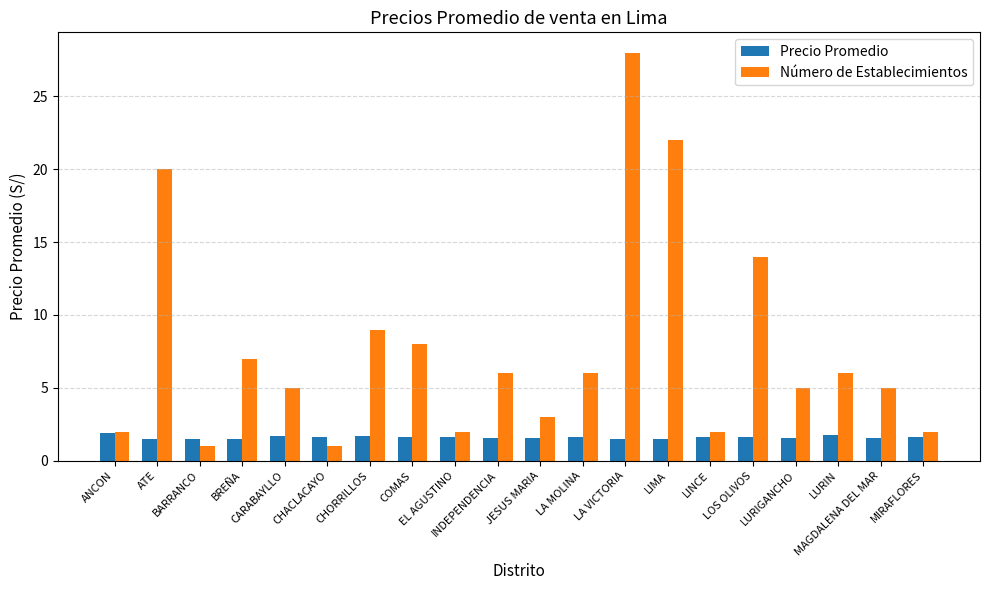

What is the minimum value shown in the chart?

1.0